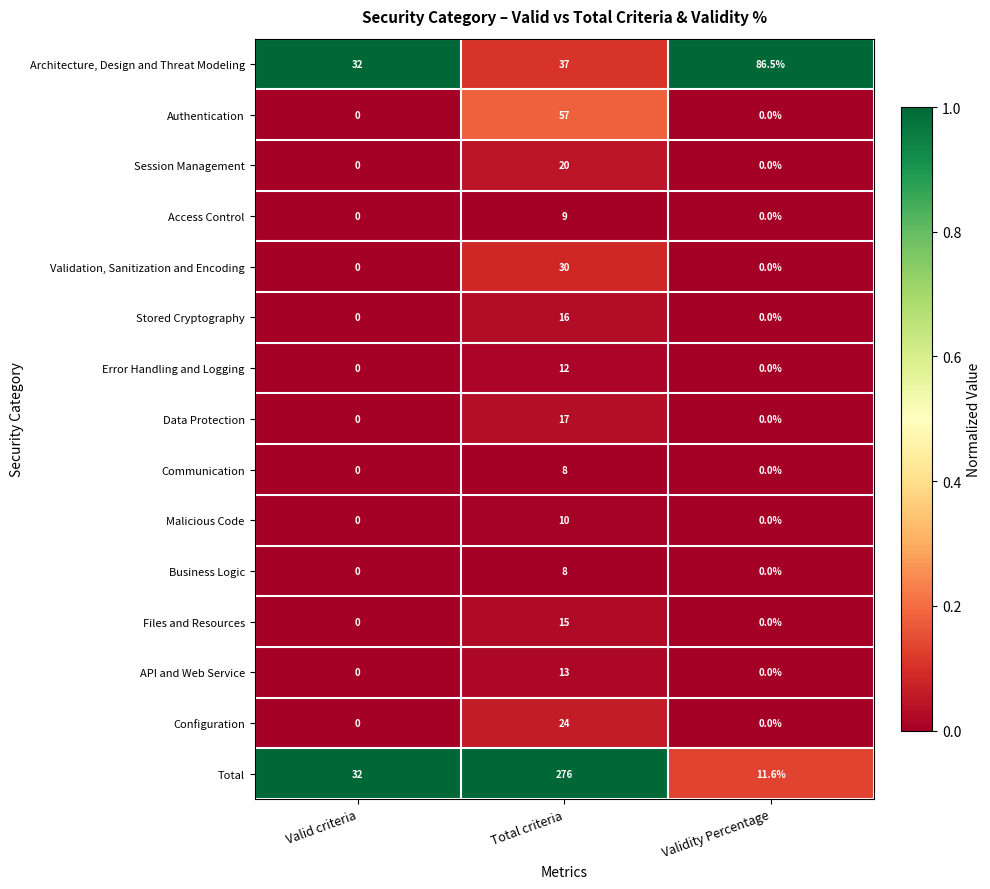

Count the number of categories in the chart.

3